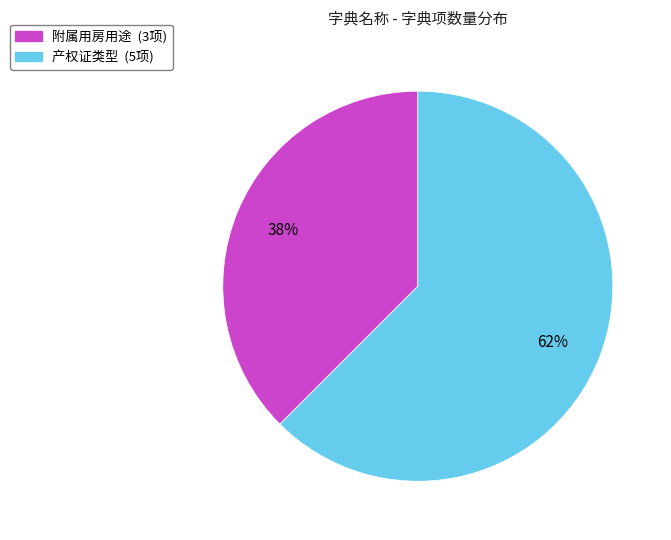

Combined, do 产权证类型 and 附属用房用途 account for over 50%?

Yes